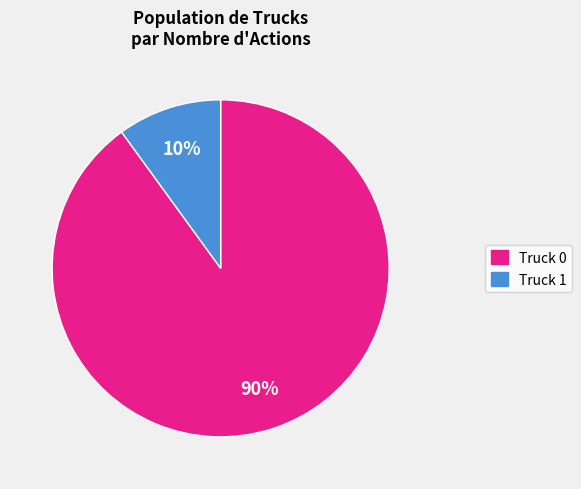

To the nearest percent, what portion does Truck 0 represent?

90%